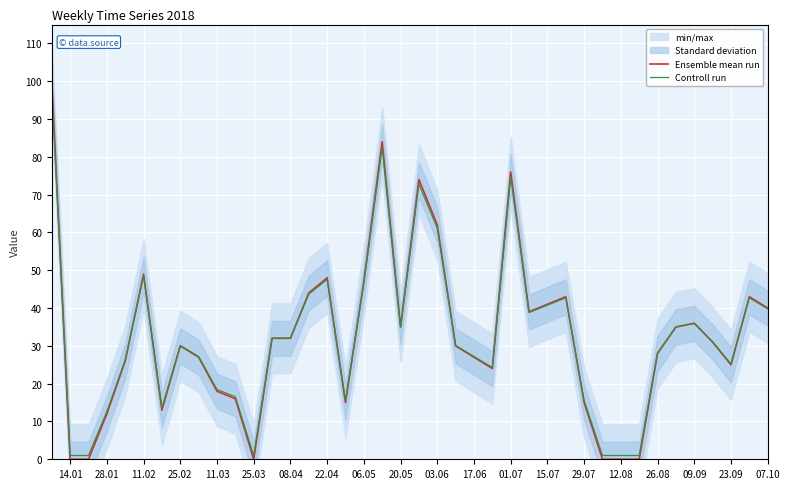

The Ensemble mean run series shows 64.5 at 14.01. True or false?

False